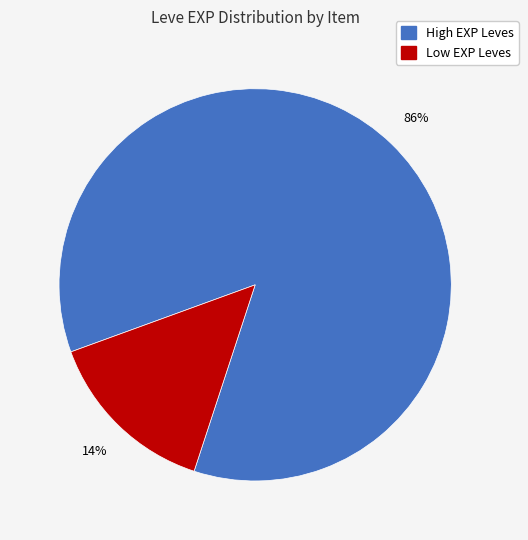

Is there a majority slice in this chart?

Yes